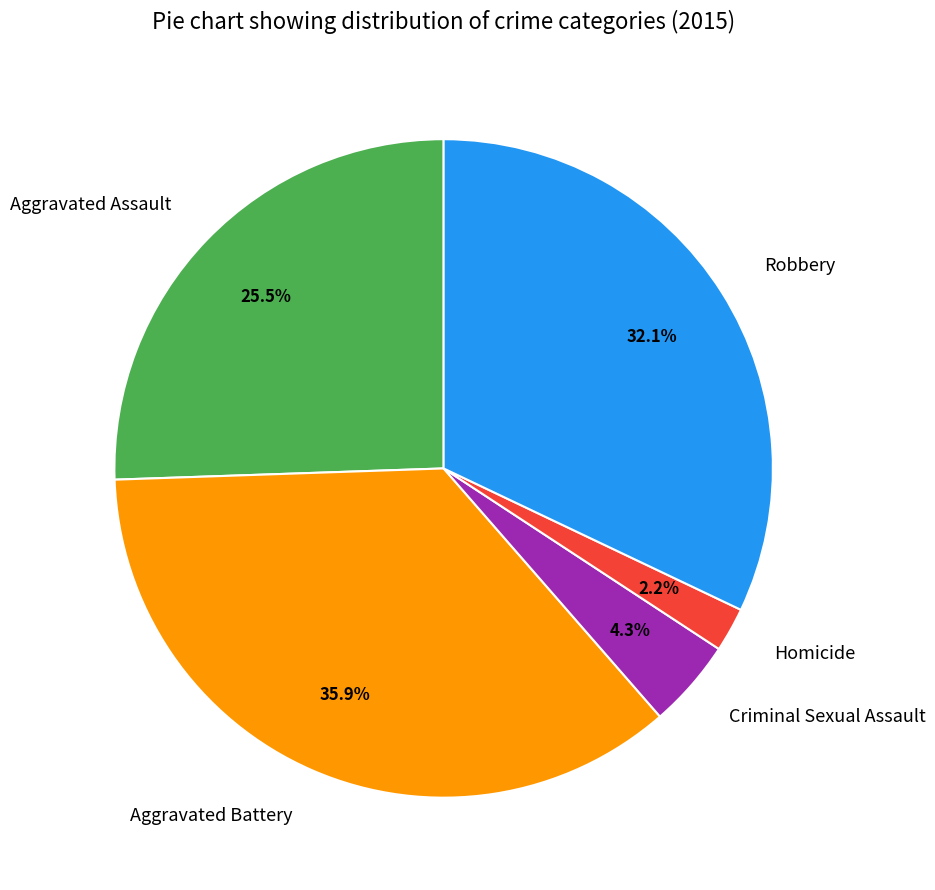

To the nearest percent, what is the difference between the Aggravated Assault and Aggravated Battery slice percentages?

10%